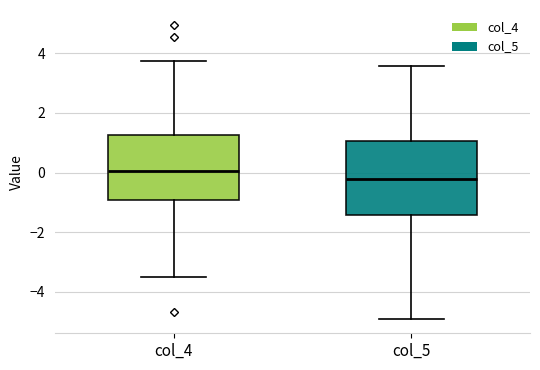

Which box's median line is the highest?

col_4